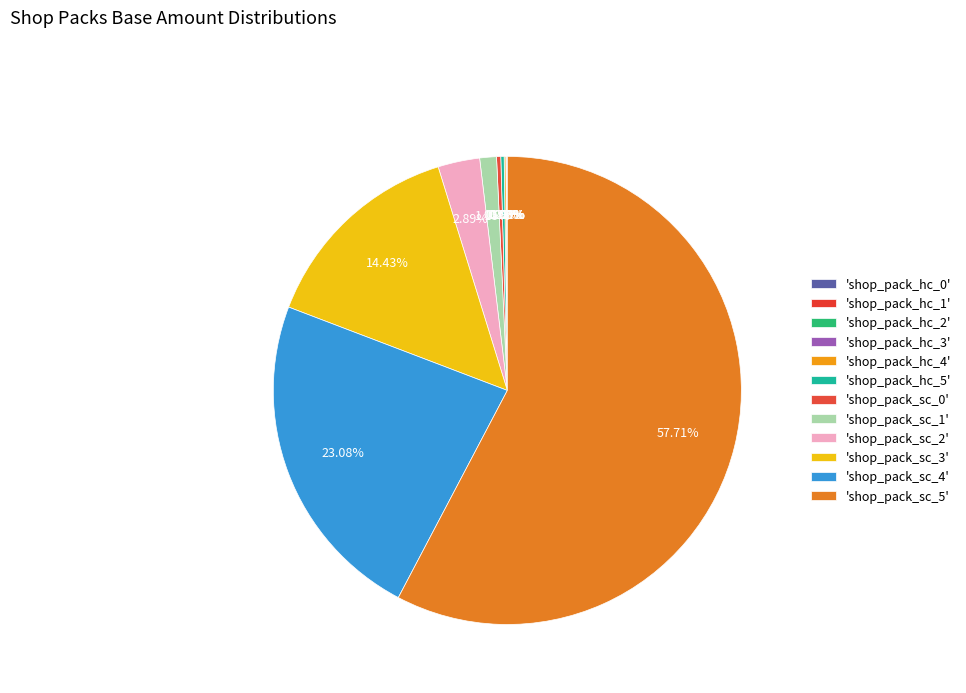

Which slice is the largest?

shop_pack_sc_5